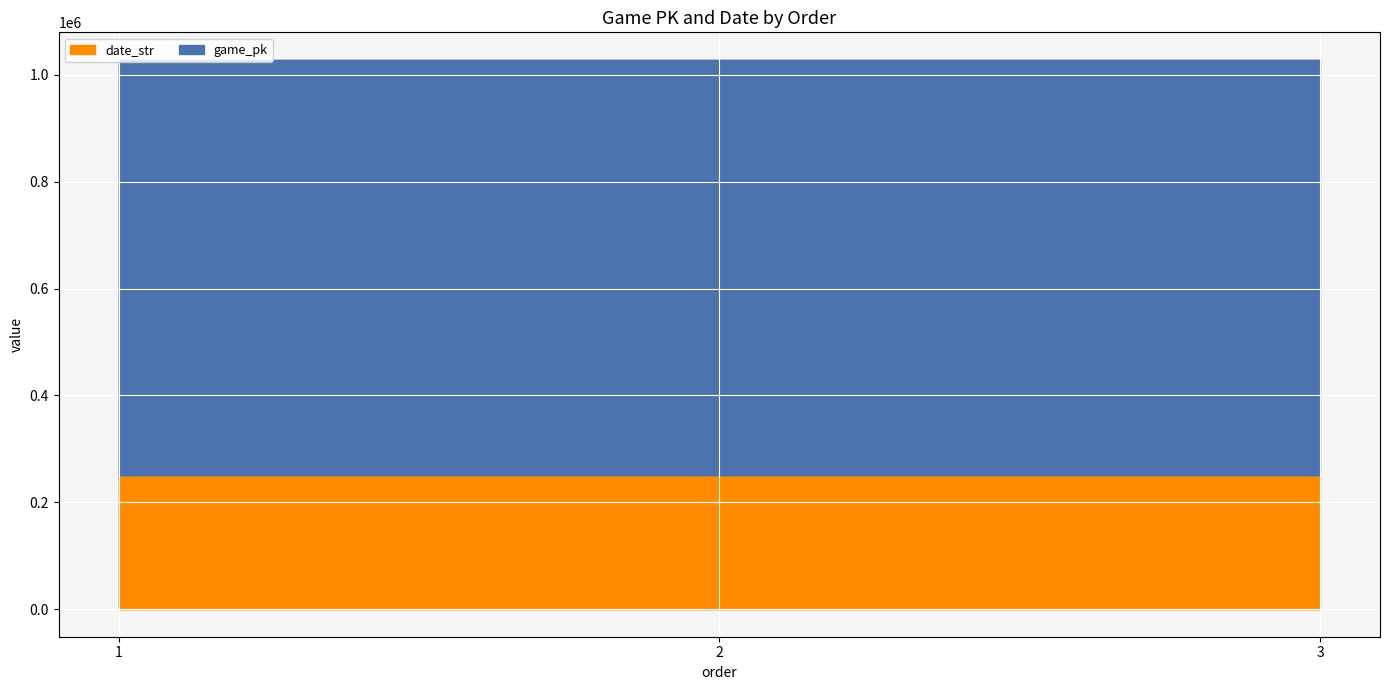

What are all the series names shown in the legend?

date_str, game_pk